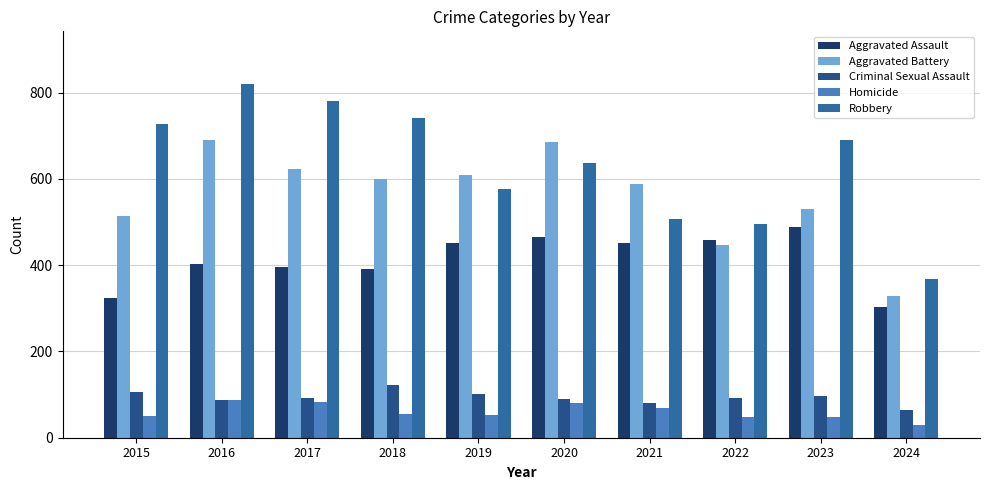

Rank the series at 2018 from highest to lowest value.

Robbery, Aggravated Battery, Aggravated Assault, Criminal Sexual Assault, Homicide